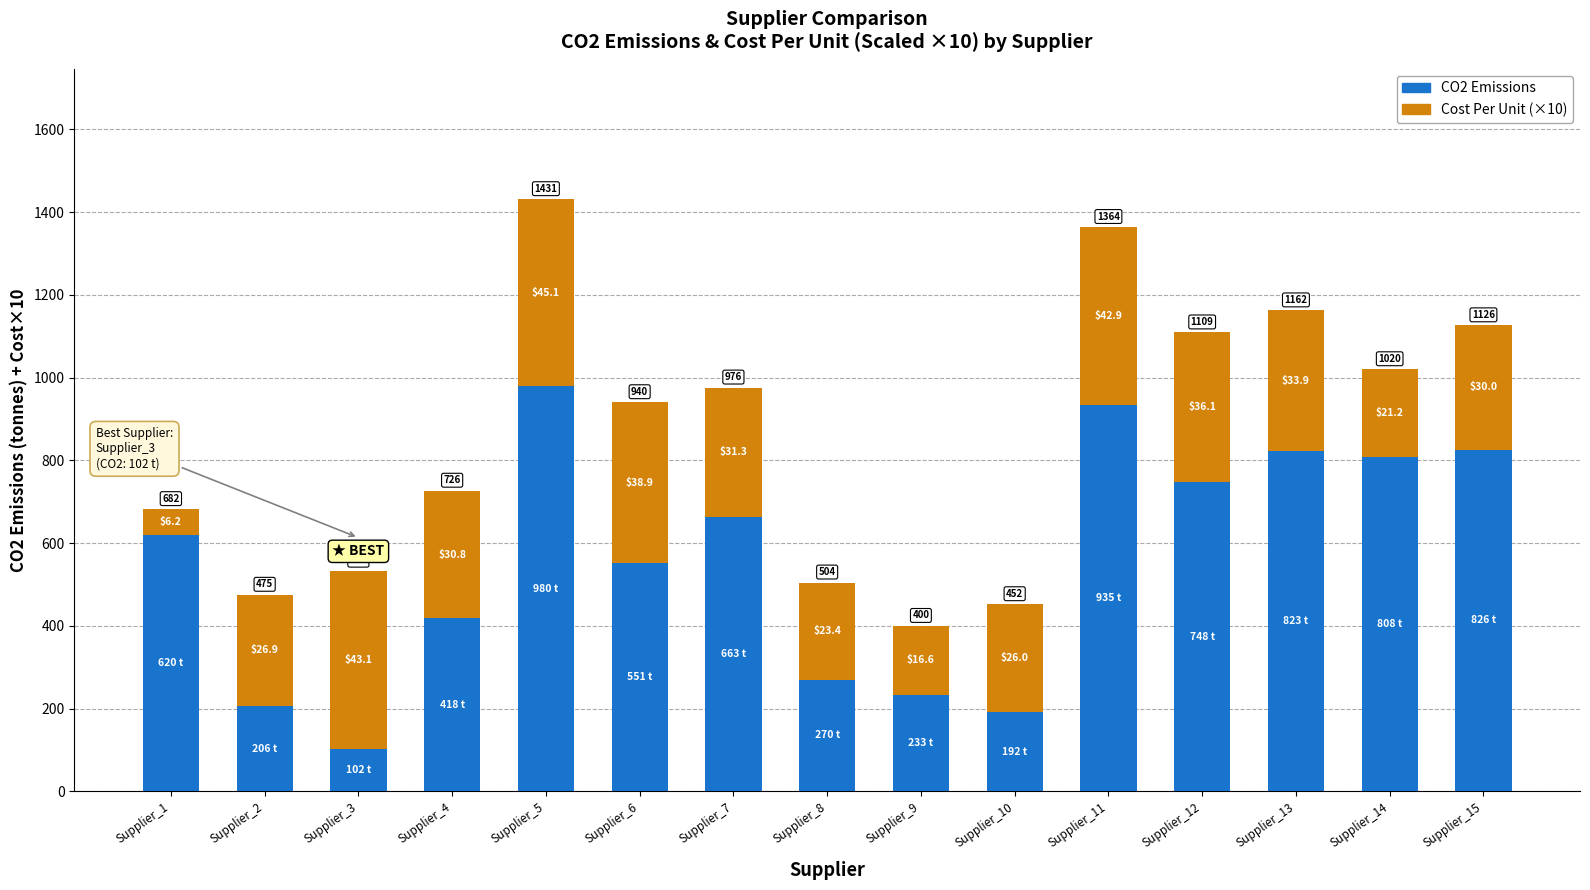

What are all the series names shown in the legend?

CO2 Emissions, Cost Per Unit (×10)